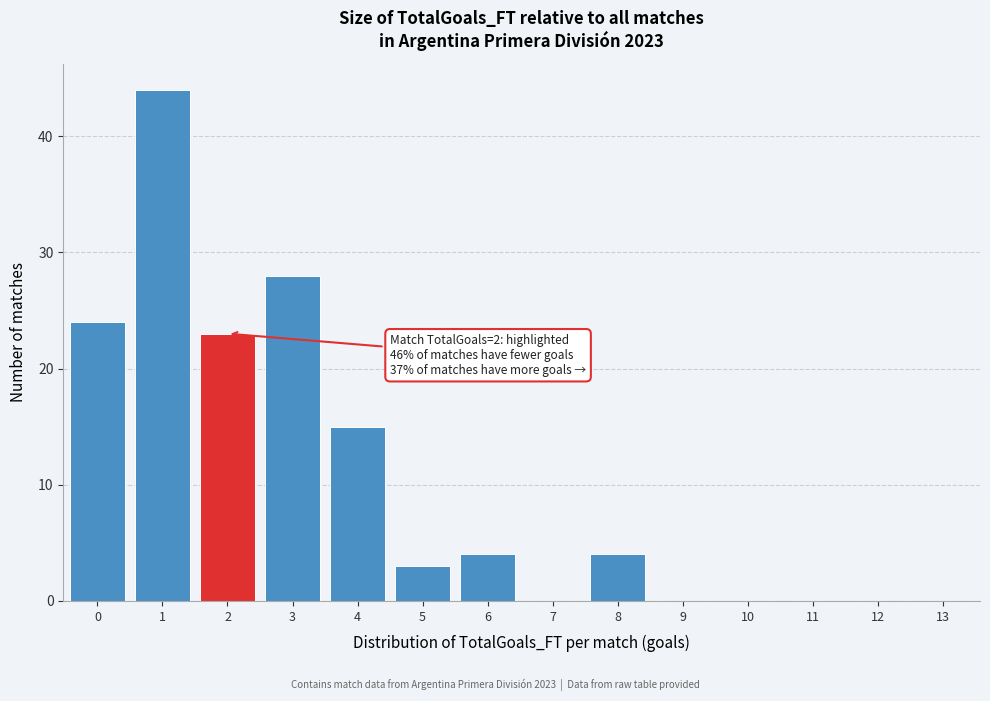

Reading left to right, list all the values displayed in this chart.

0=24	1=44	2=23	3=28	4=15	5=3	6=4	7=0	8=4	9=0	10=0	11=0	12=0	13=0